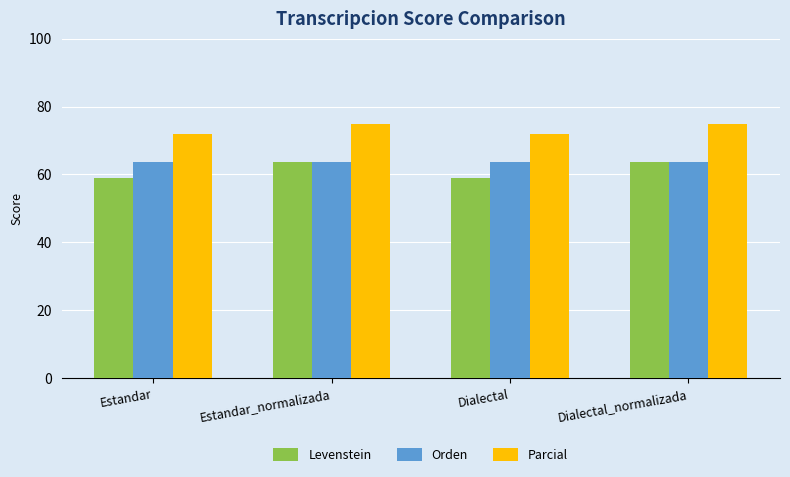

Reading left to right, what are all the values shown in this chart?

Levenstein: 59.0	63.6	59.0	63.6
Orden: 63.8	63.8	63.8	63.8
Parcial: 72.0	75.0	72.0	75.0